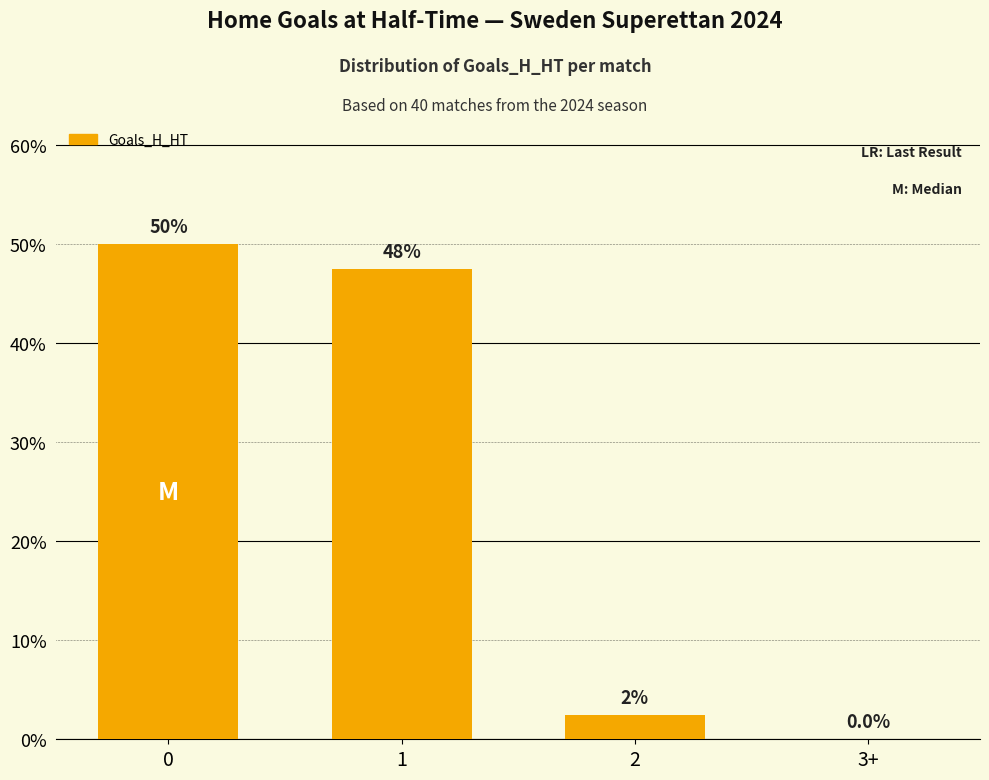

The chart shows a value of 34.5 at 0. True or false?

False